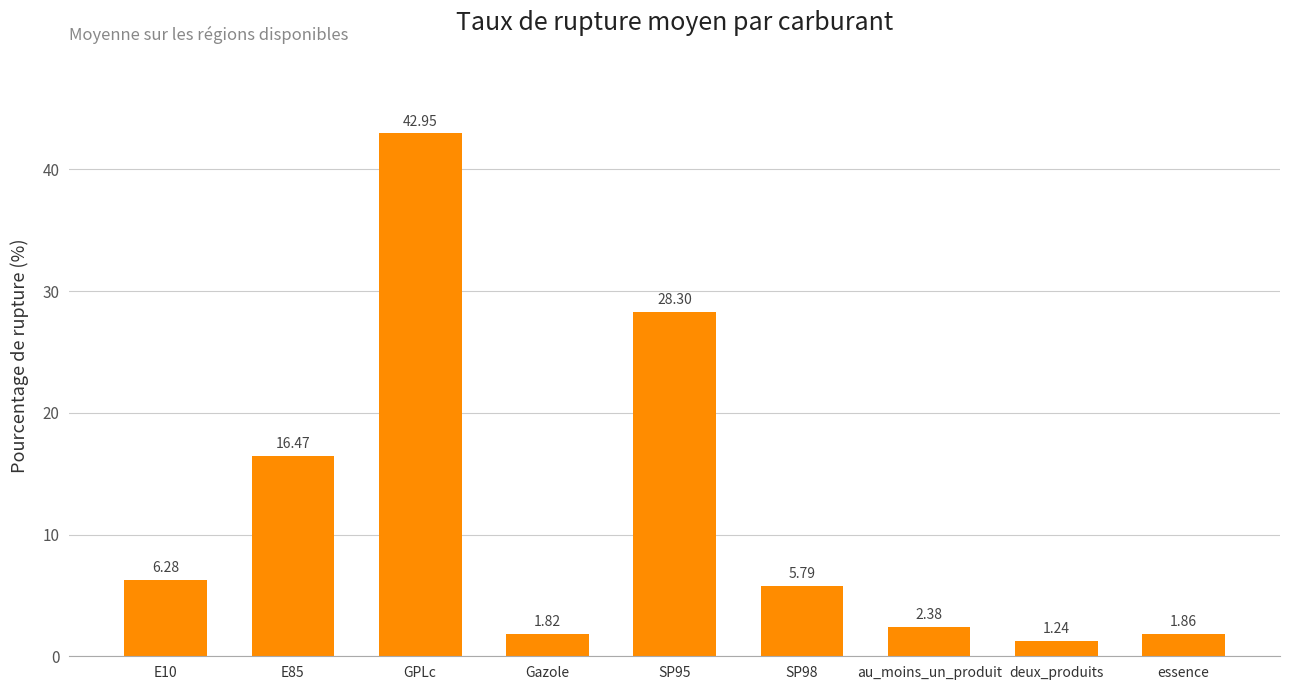

What is the value of the 2nd bar from the left?

16.5